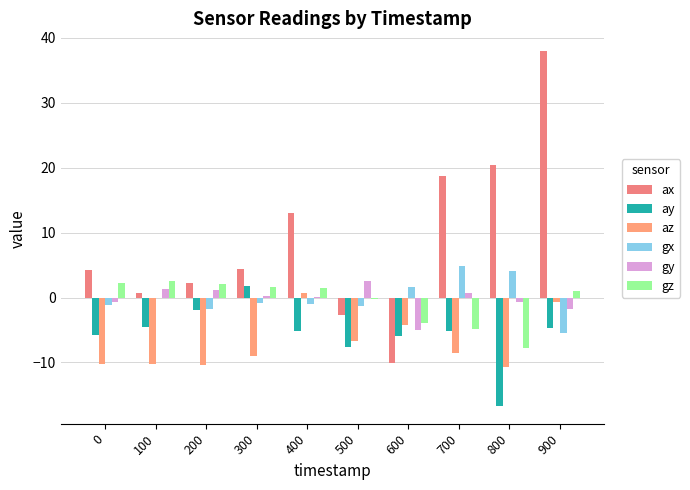

Reading left to right, list all the values displayed in this chart.

ax: 0=4.3	100=0.6	200=2.2	300=4.3	400=13.0	500=-2.6	600=-10.0	700=18.7	800=20.4	900=37.9
ay: 0=-5.8	100=-4.5	200=-2.0	300=1.8	400=-5.2	500=-7.7	600=-5.9	700=-5.1	800=-16.7	900=-4.7
az: 0=-10.2	100=-10.3	200=-10.4	300=-8.9	400=0.7	500=-6.7	600=-4.2	700=-8.6	800=-10.6	900=-0.7
gx: 0=-1.1	100=-0.0	200=-1.8	300=-0.9	400=-1.0	500=-1.4	600=1.6	700=4.8	800=4.1	900=-5.4
gy: 0=-0.8	100=1.3	200=1.1	300=0.2	400=0.1	500=2.5	600=-4.9	700=0.8	800=-0.7	900=-1.8
gz: 0=2.3	100=2.5	200=2.1	300=1.6	400=1.5	500=-0.2	600=-3.9	700=-4.8	800=-7.8	900=1.0